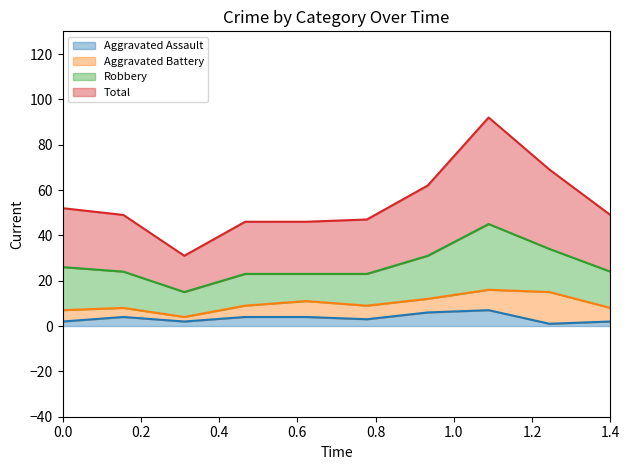

Reading left to right, what are all the values shown in this chart?

Aggravated Assault: 2	4	2	4	4	3	6	7	1	2
Total: 26	25	16	23	23	24	31	47	35	25